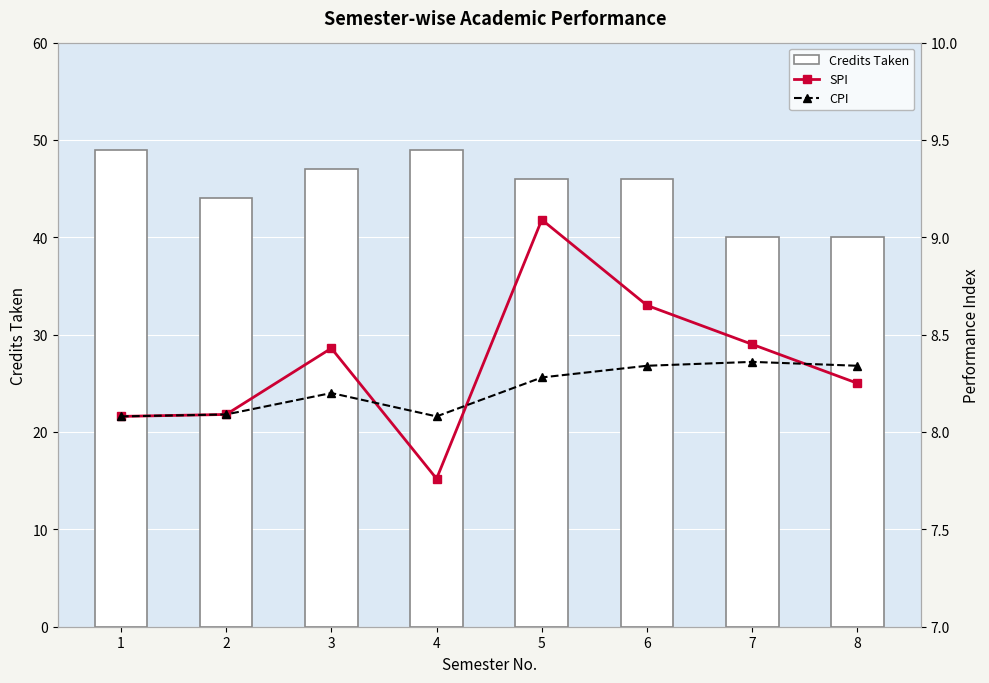

At which category is the sum across all series the highest?

1